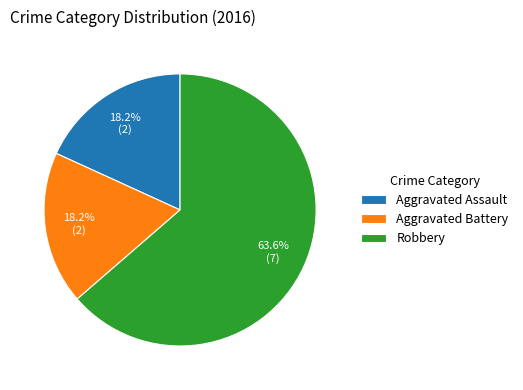

To the nearest percent, what percentage of the pie is Aggravated Battery?

18%